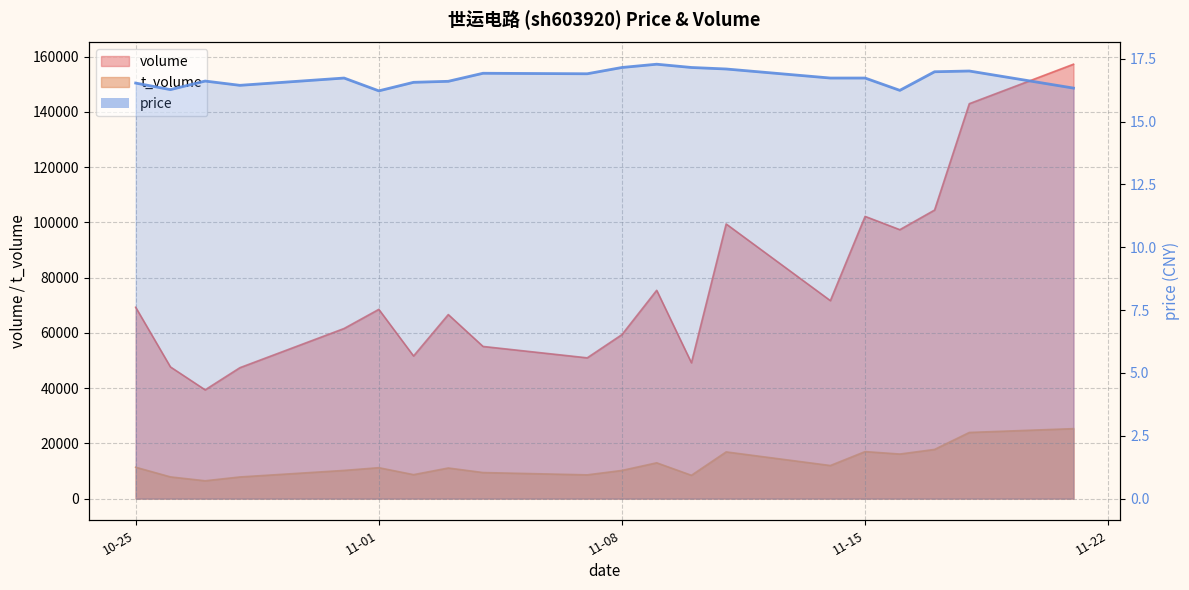

Rank the series at 10-25 from highest to lowest value.

volume, t_volume, price